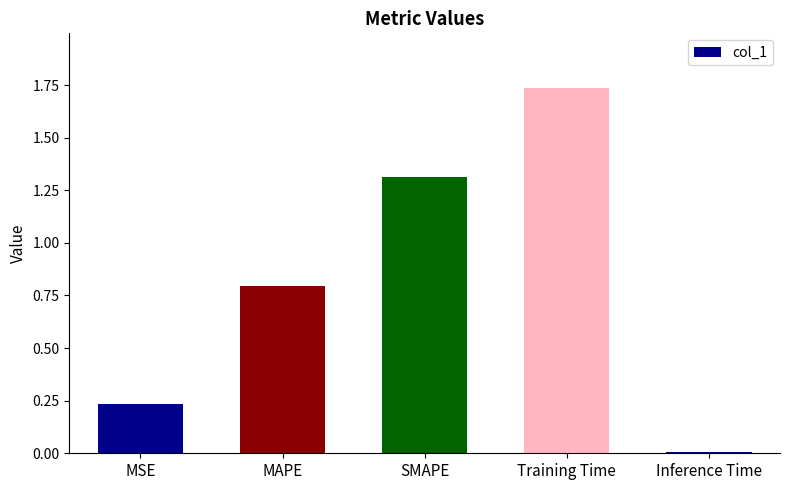

What is the label of the 4th bar from the right?

MAPE